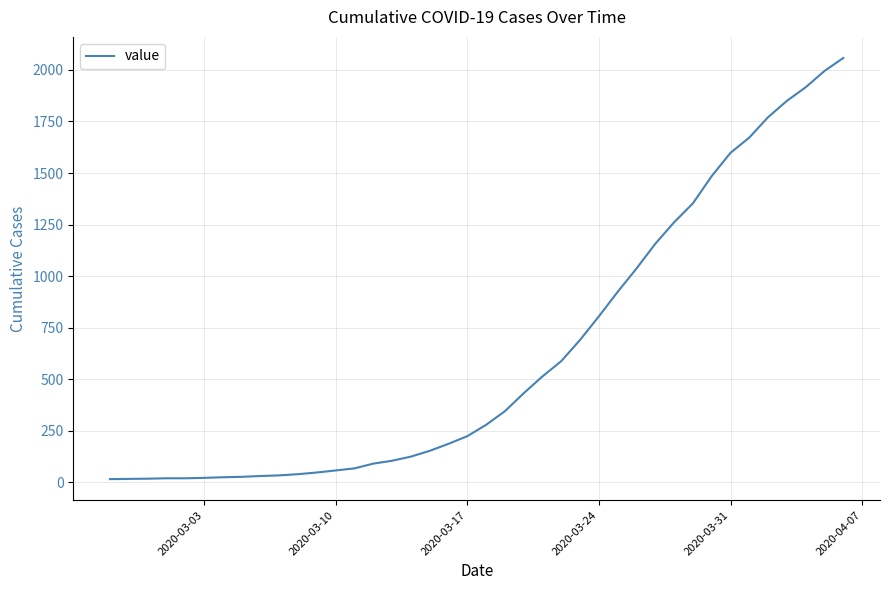

What is the difference between the maximum and minimum values?

2042